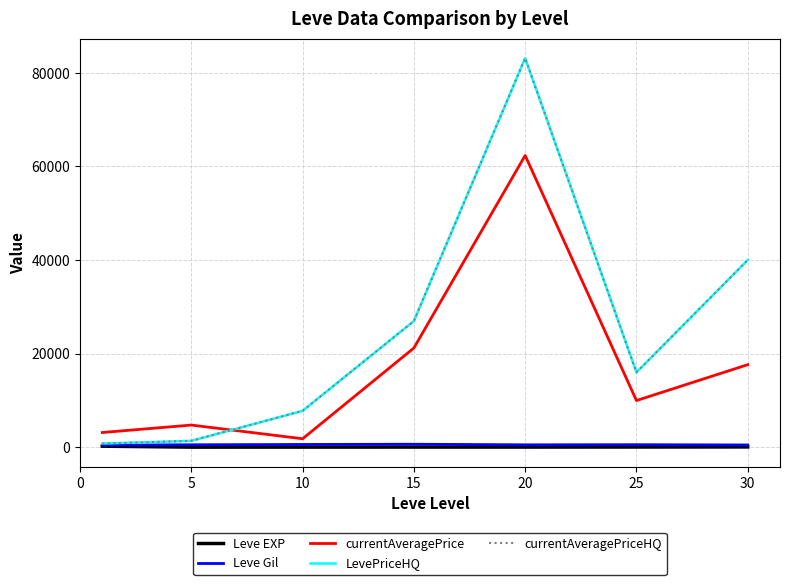

Where is currentAveragePrice nearest to the value 32071?

15